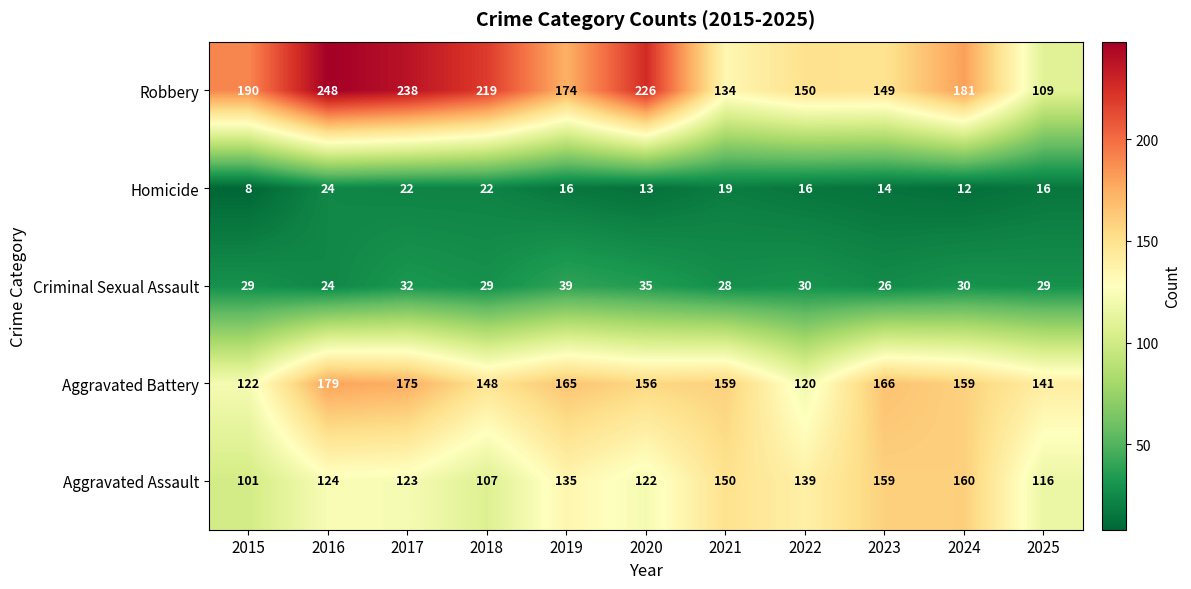

What is the difference between the Criminal Sexual Assault values at 2017 and 2015?

3